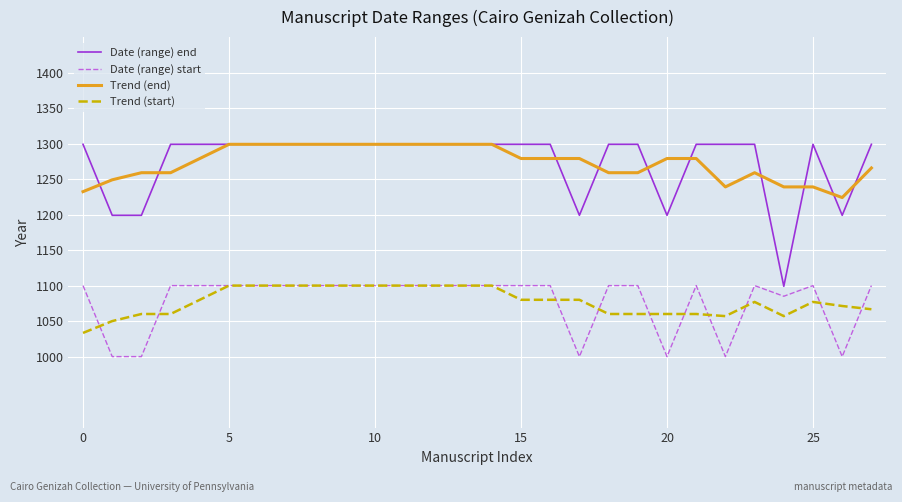

Which series has the widest spread of values?

Date (range) end